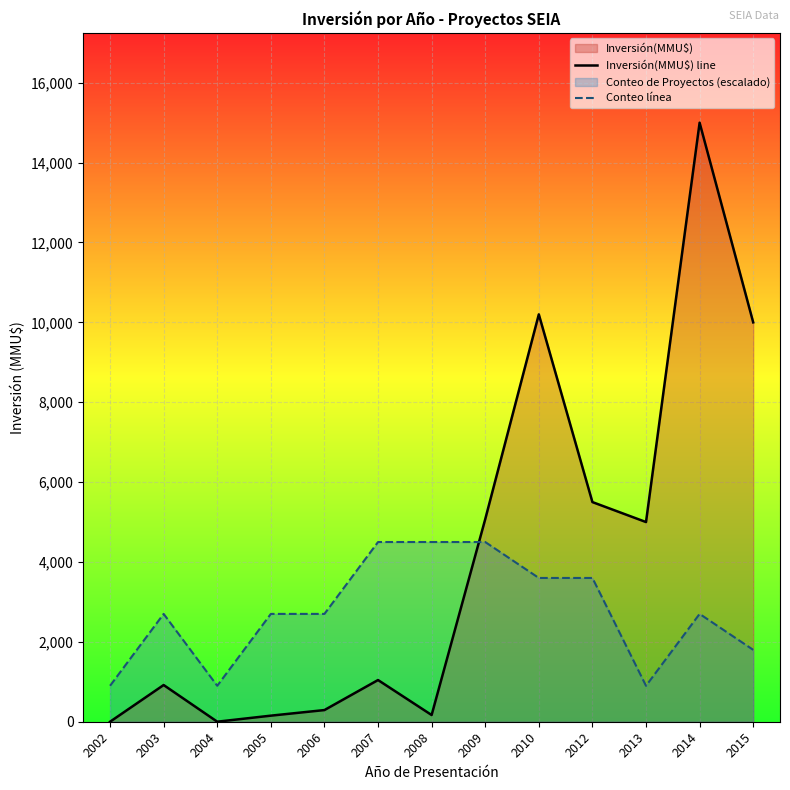

Which label corresponds to the largest value in the chart?

2014